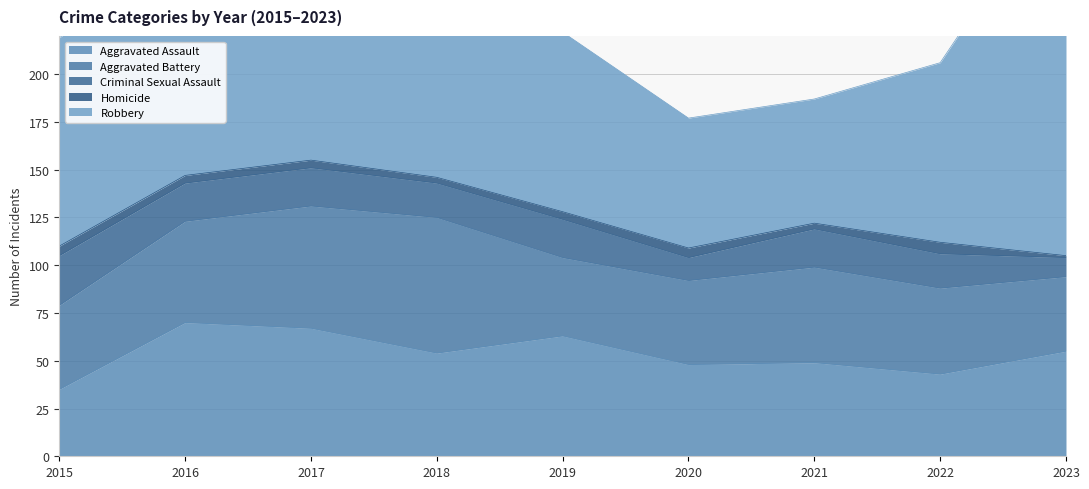

True or false: Aggravated Assault and Robbery intersect in this chart.

False